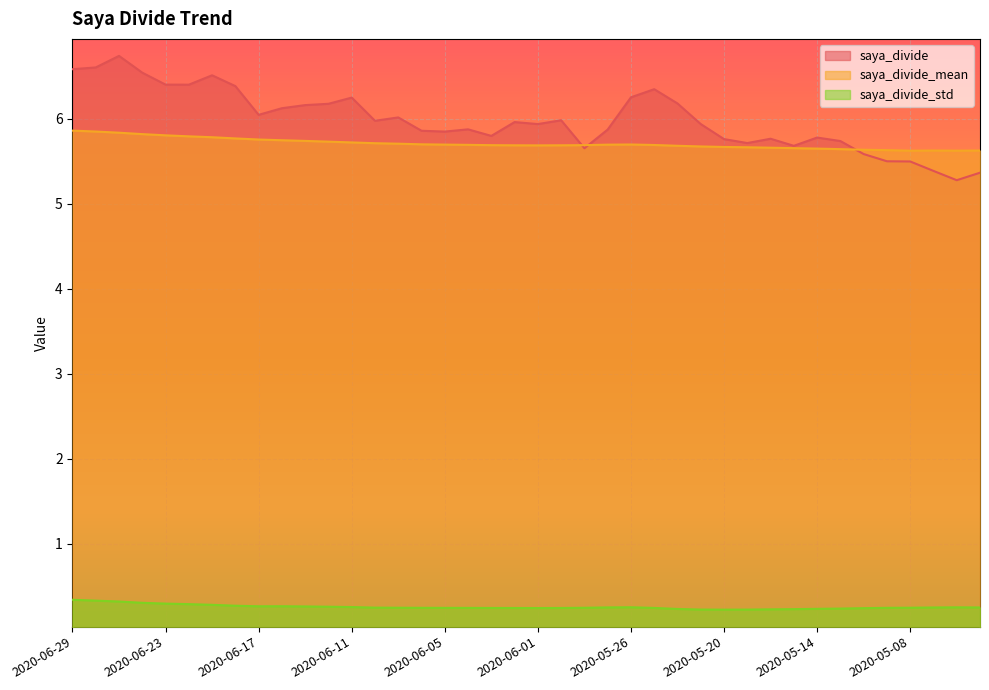

Is the value of saya_divide_std at 2020-05-08 greater than the value of saya_divide_mean at 2020-06-22?

No